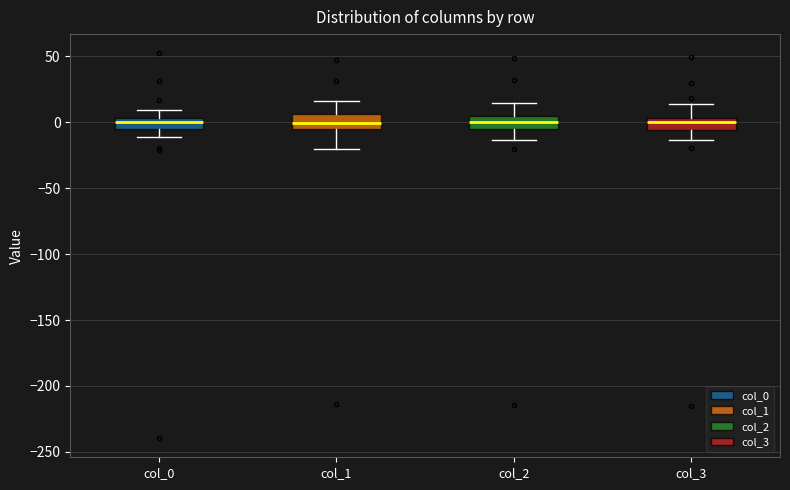

Where does the lower whisker of the box for col_1 end on the y-axis? The values are not printed on the chart, so give them approximately, as read against the axis.

-20